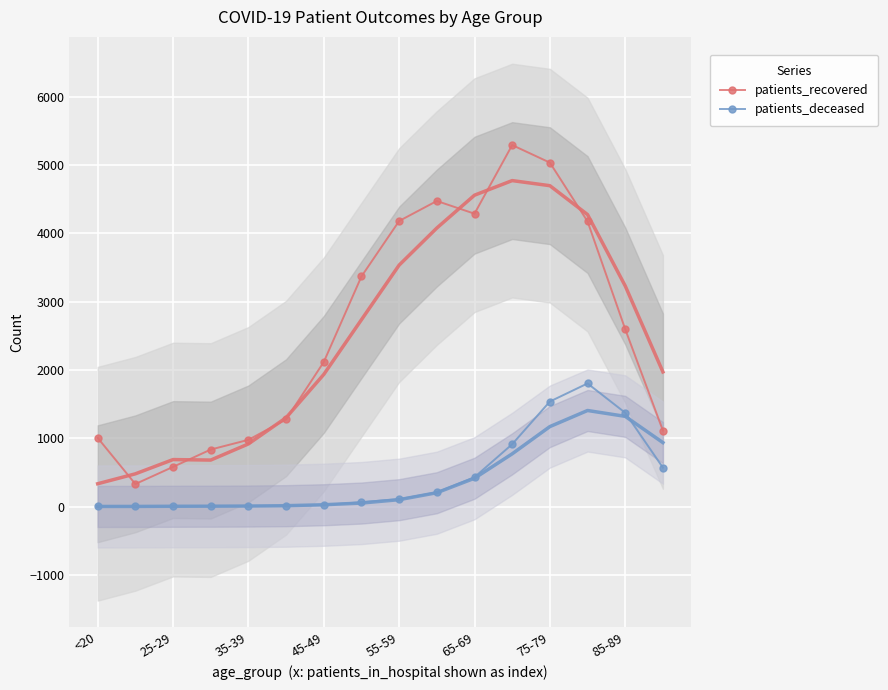

The patients_deceased series shows 5 at <20. True or false?

True